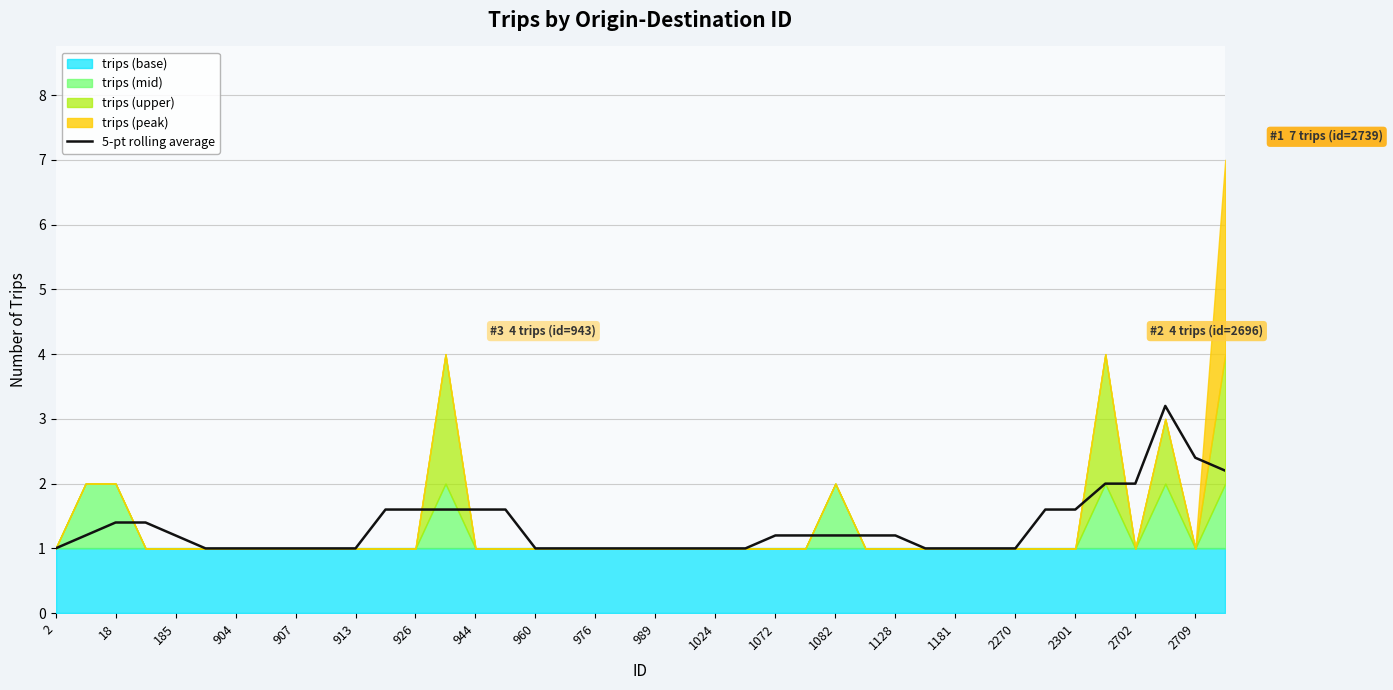

Does the chart display data point markers on the line(s)?

No